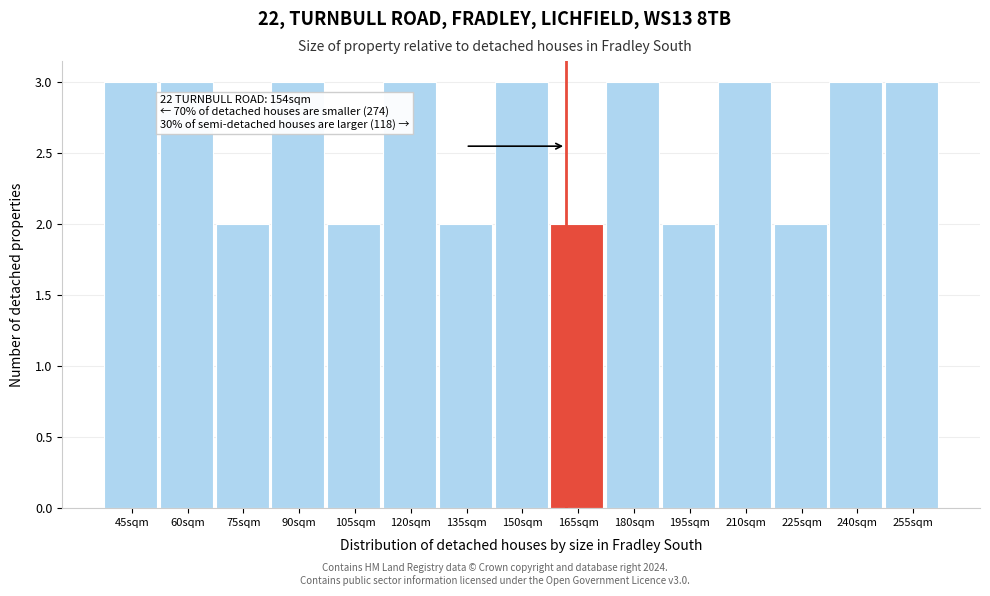

Reading left to right, list all the values displayed in this chart.

45sqm=3	60sqm=3	75sqm=2	90sqm=3	105sqm=2	120sqm=3	135sqm=2	150sqm=3	165sqm=2	180sqm=3	195sqm=2	210sqm=3	225sqm=2	240sqm=3	255sqm=3